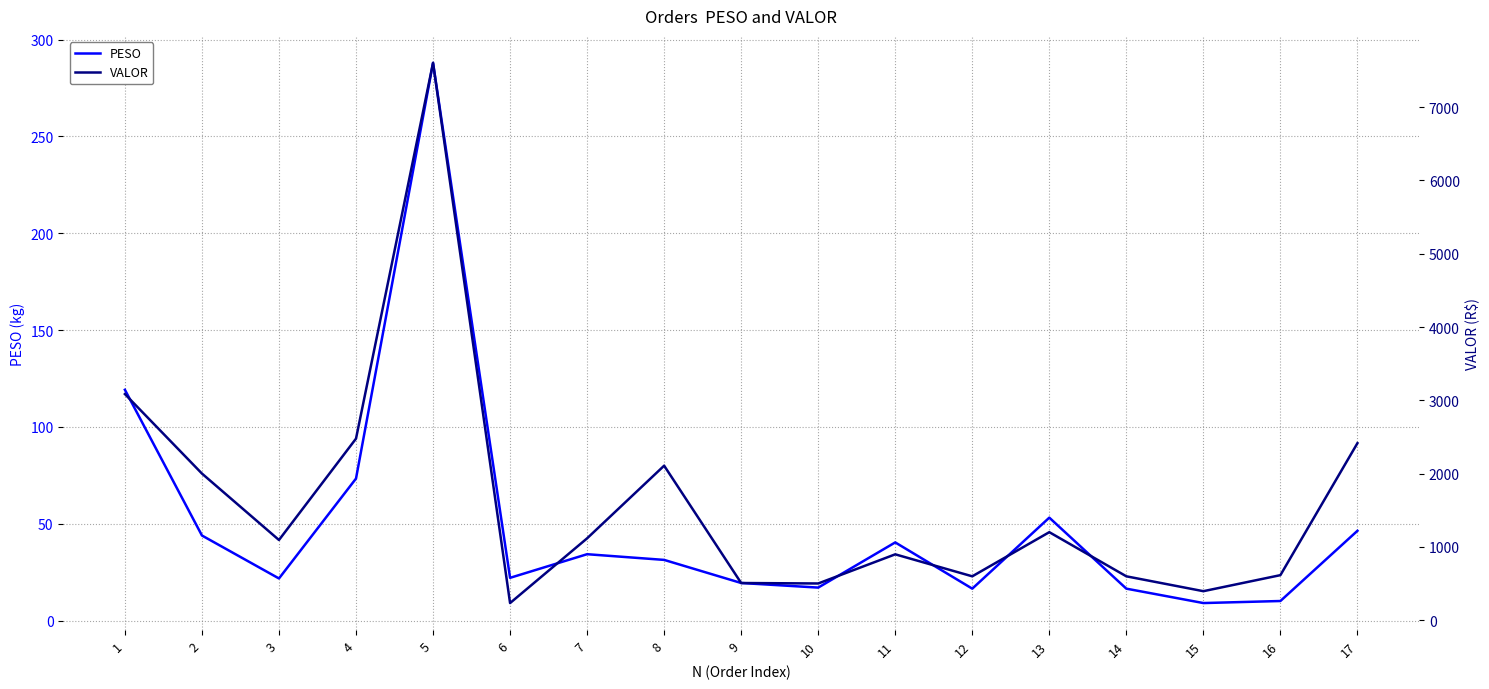

What is the sum of the PESO values at 12 and 2?

60.4